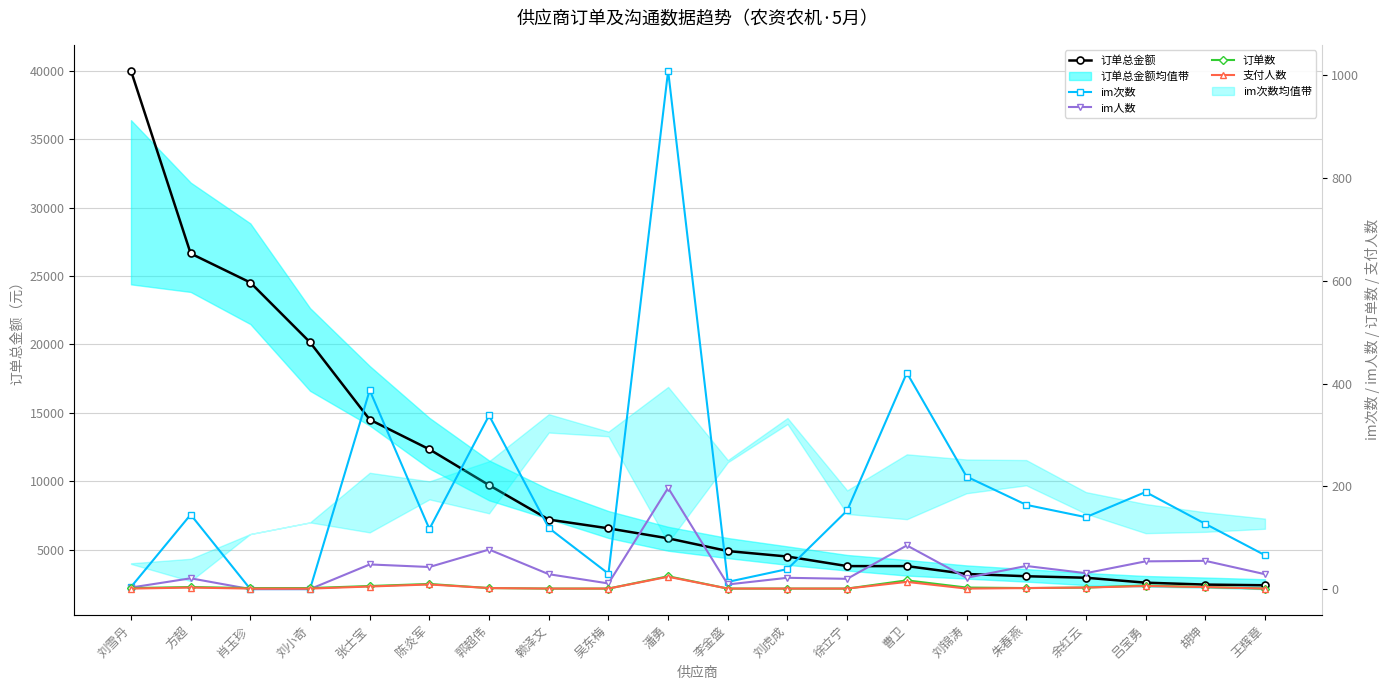

What is the total value across all series at 张士宝?

14953.0